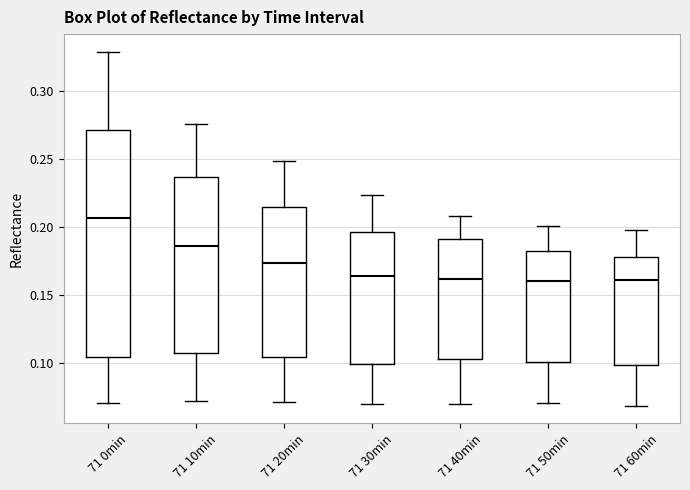

Which box has the highest median line?

71 0min